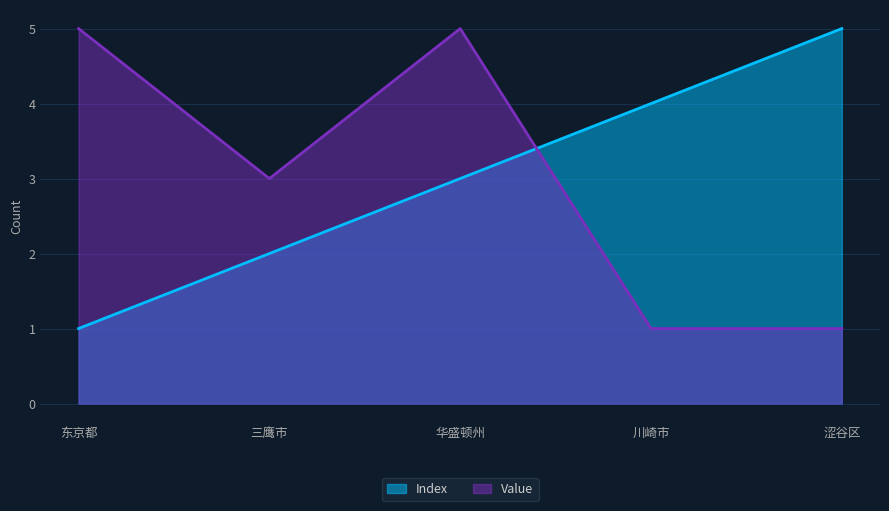

How many interior local valleys does the Value series have?

1